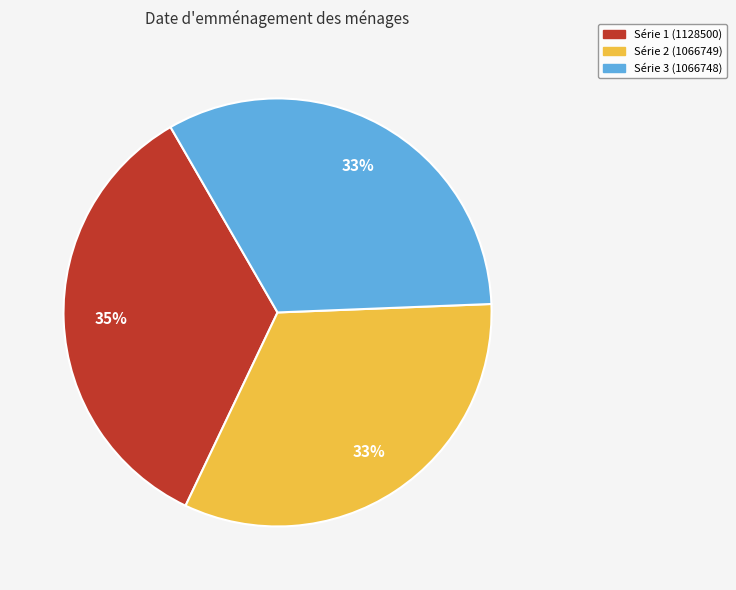

Does any single category account for the majority?

No